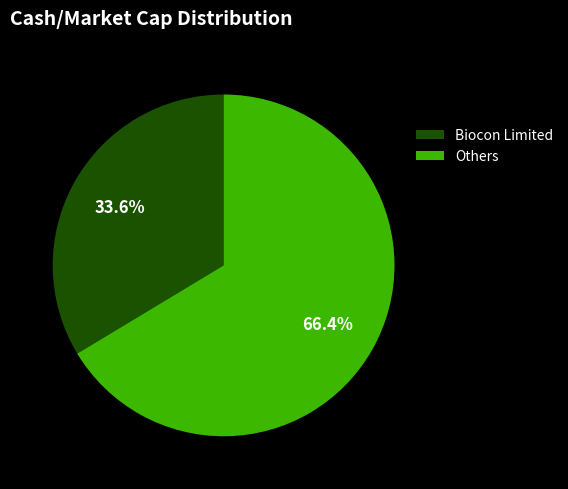

Which has a higher value, Others or Biocon Limited?

Others